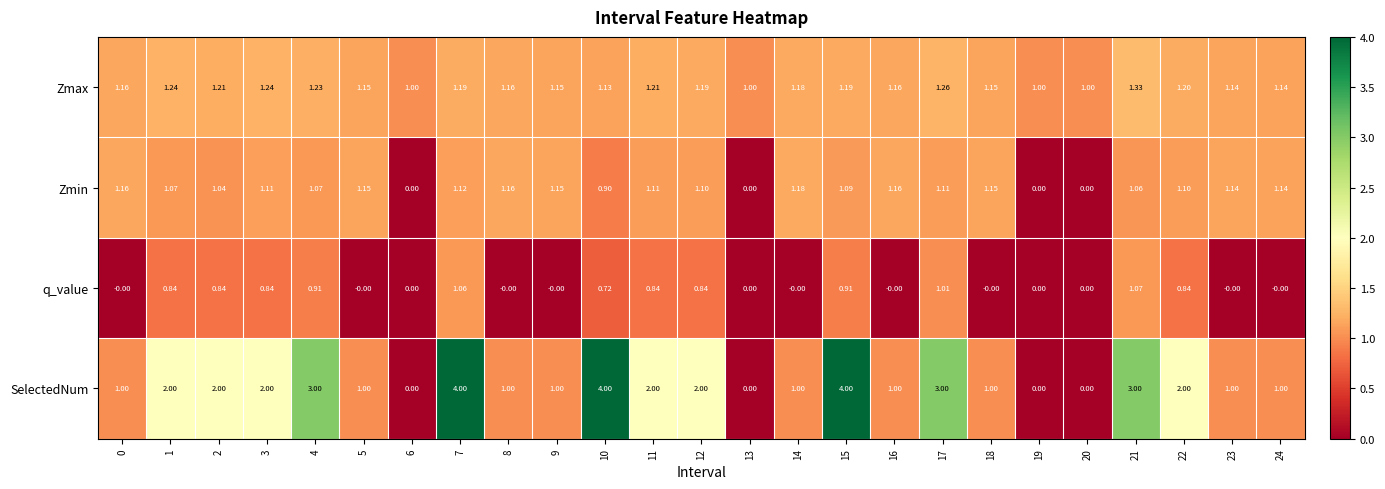

Which series has the widest spread of values?

SelectedNum